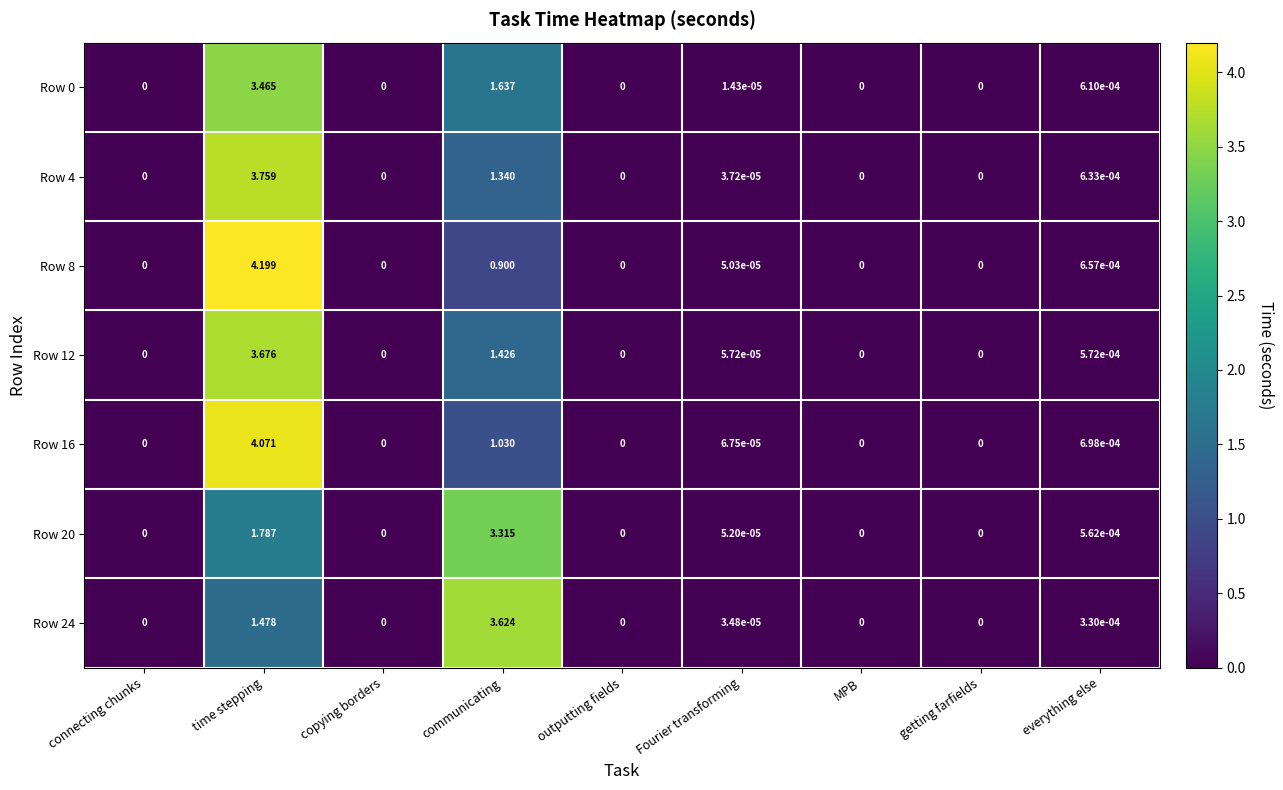

Which category has the highest value in the Row 20 series?

communicating